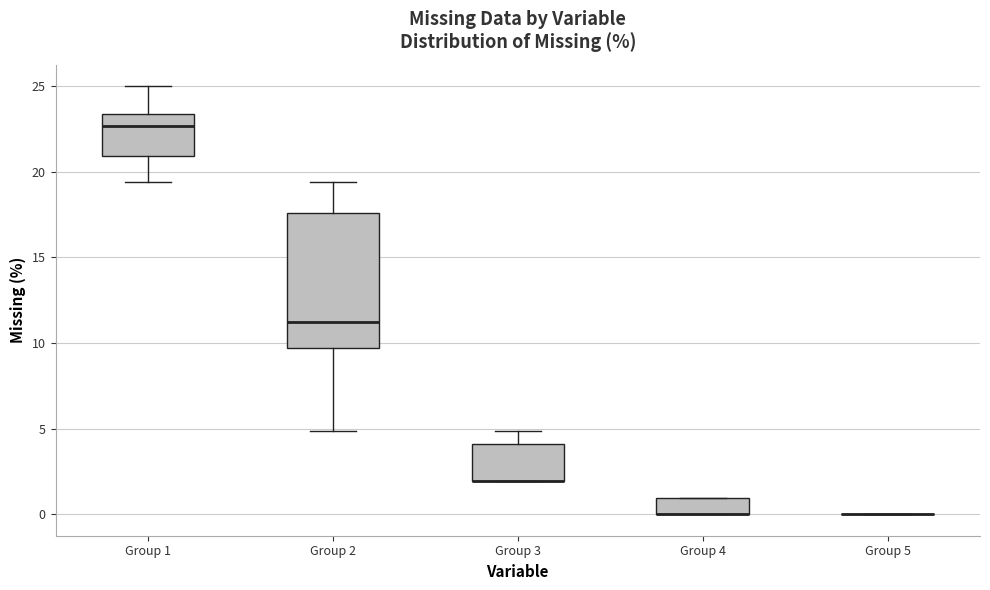

Reading left to right, read every box against the y-axis: the position of its median line, the range the box covers, and the ends of its whiskers. The values are not printed on the chart, so give them approximately, as read against the axis.

Group 1: median 22.5, box 21.0 to 23.5, whiskers 19.5 to 25.0
Group 2: median 11.0, box 9.5 to 17.5, whiskers 5.0 to 19.5
Group 3: median 2.0 (drawn on the box's lower edge), box 2.0 to 4.0, whiskers 2.0 to 5.0
Group 4: median 0.0 (drawn on the box's lower edge), box 0.0 to 1.0, whiskers 0.0 to 1.0
Group 5: box collapsed to a line at 0.0, whiskers 0.0 to 0.0